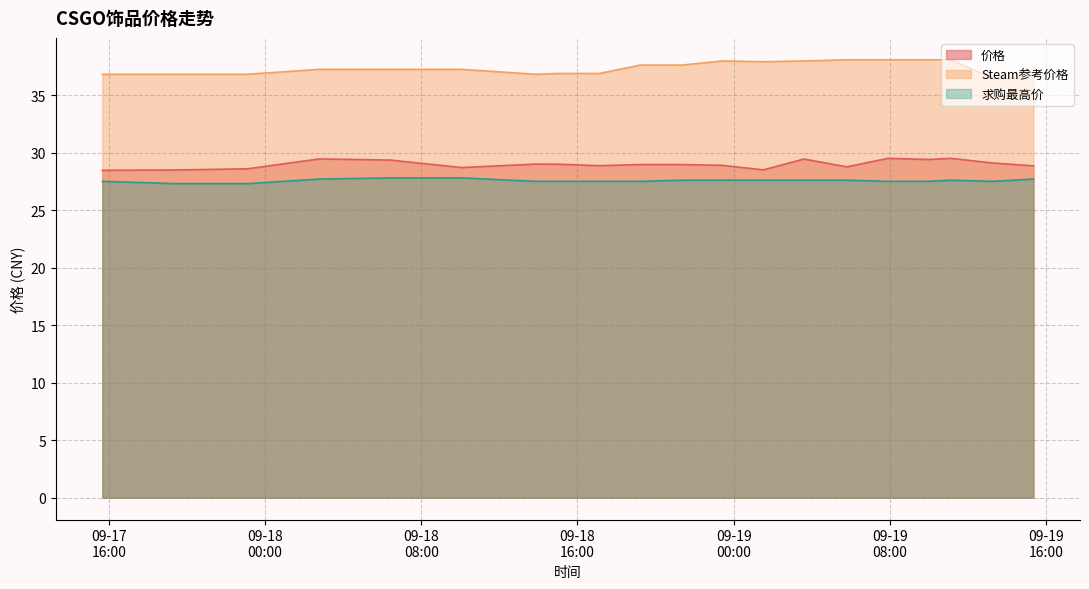

At which category is the sum across all series the highest?

2023-09-19 11:07